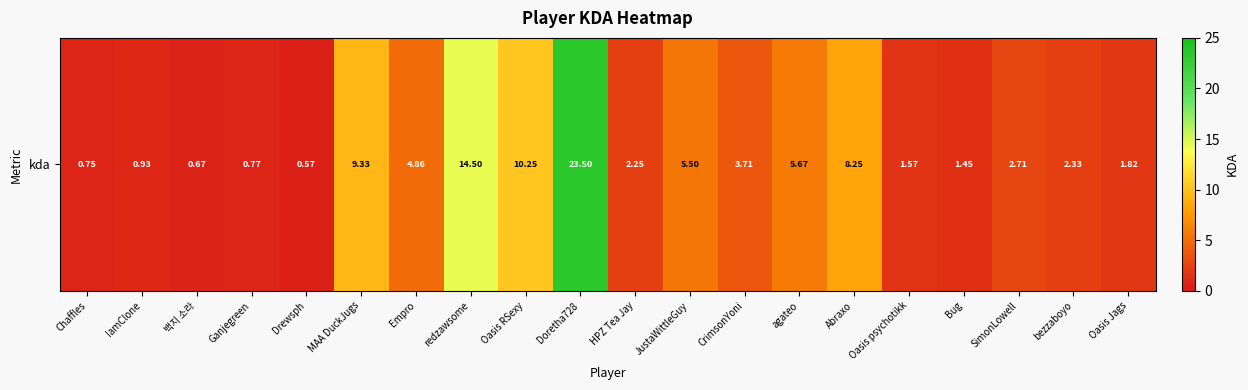

What is the minimum value shown in the chart?

0.6